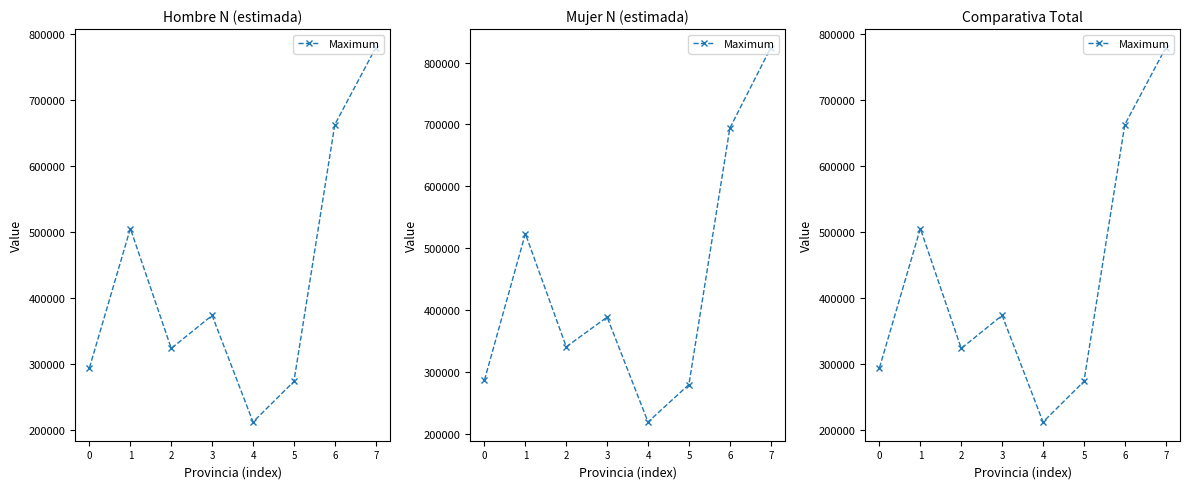

How many data points are above 373982?

3